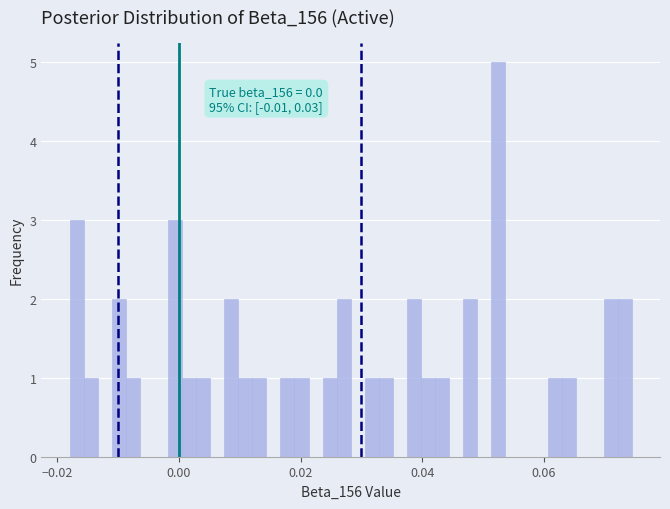

Around what value on the x-axis is the tallest bar? Give the approximate position of its centre, as read against the axis.

0.052